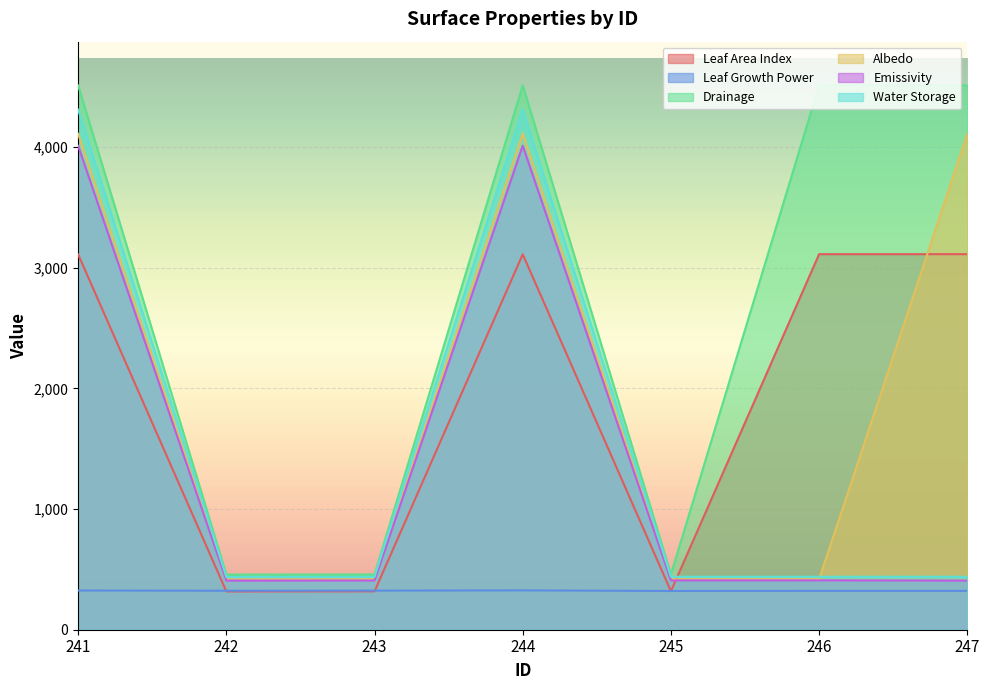

Which has a higher value, 242 or 247?

247